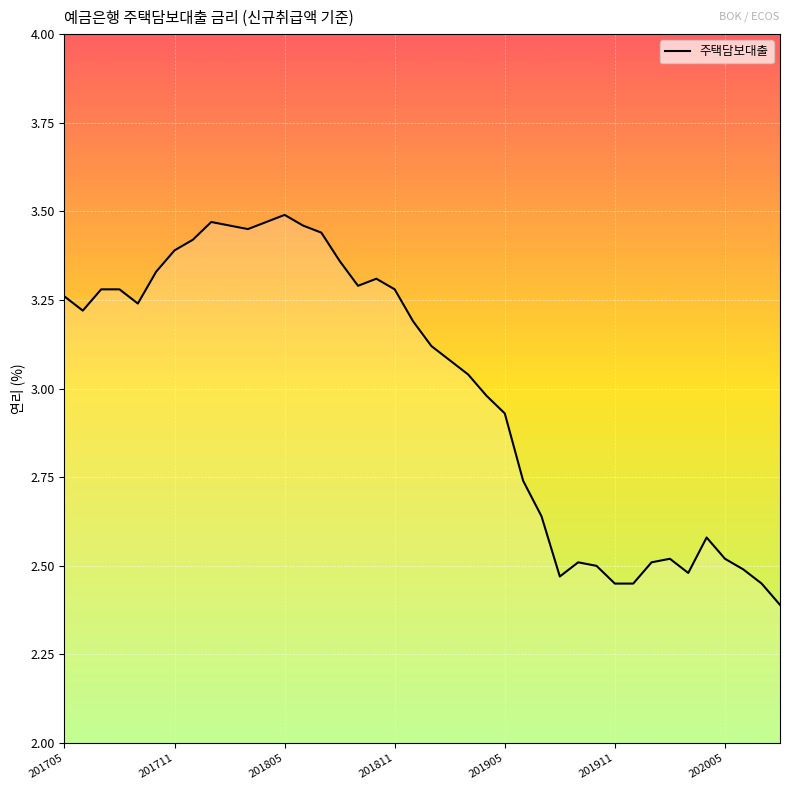

What is the smallest value displayed?

2.4